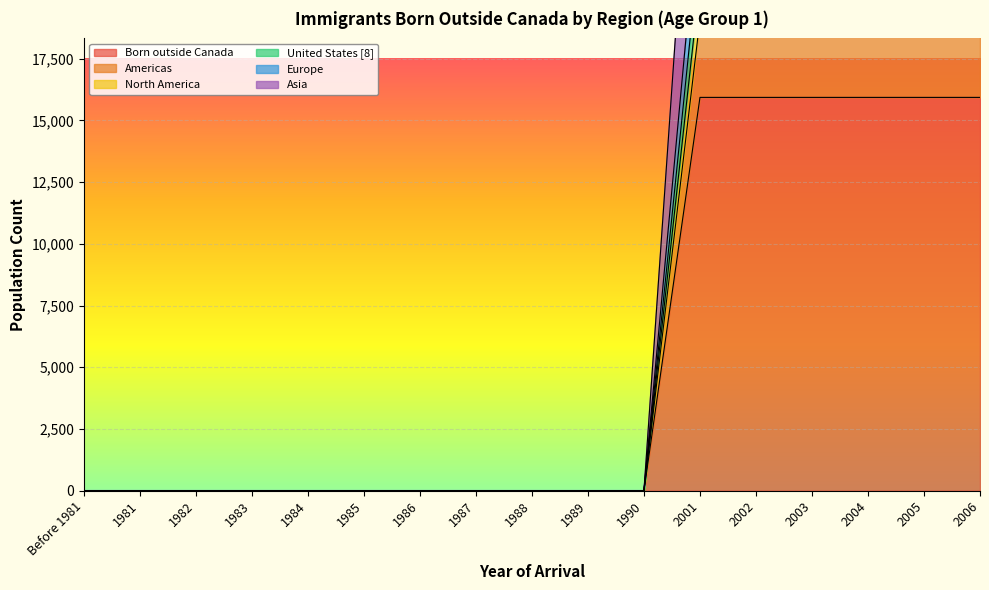

What is the difference between the highest and lowest values at 2006?

16790.5